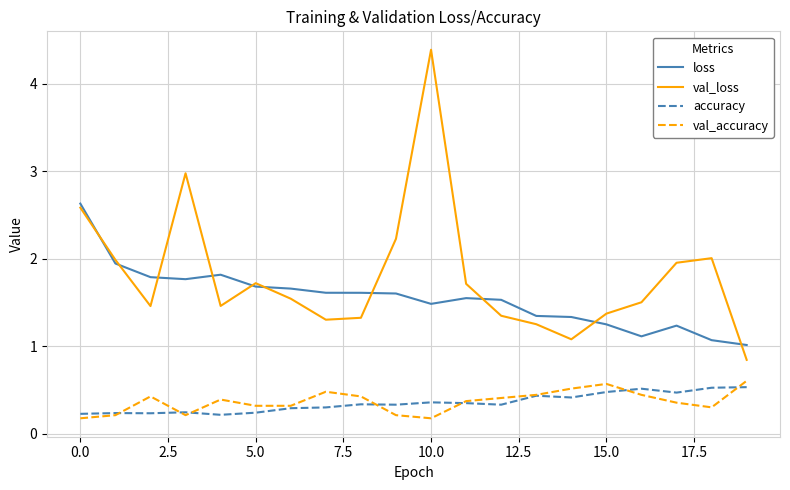

True or false: val_accuracy and val_loss intersect in this chart.

False